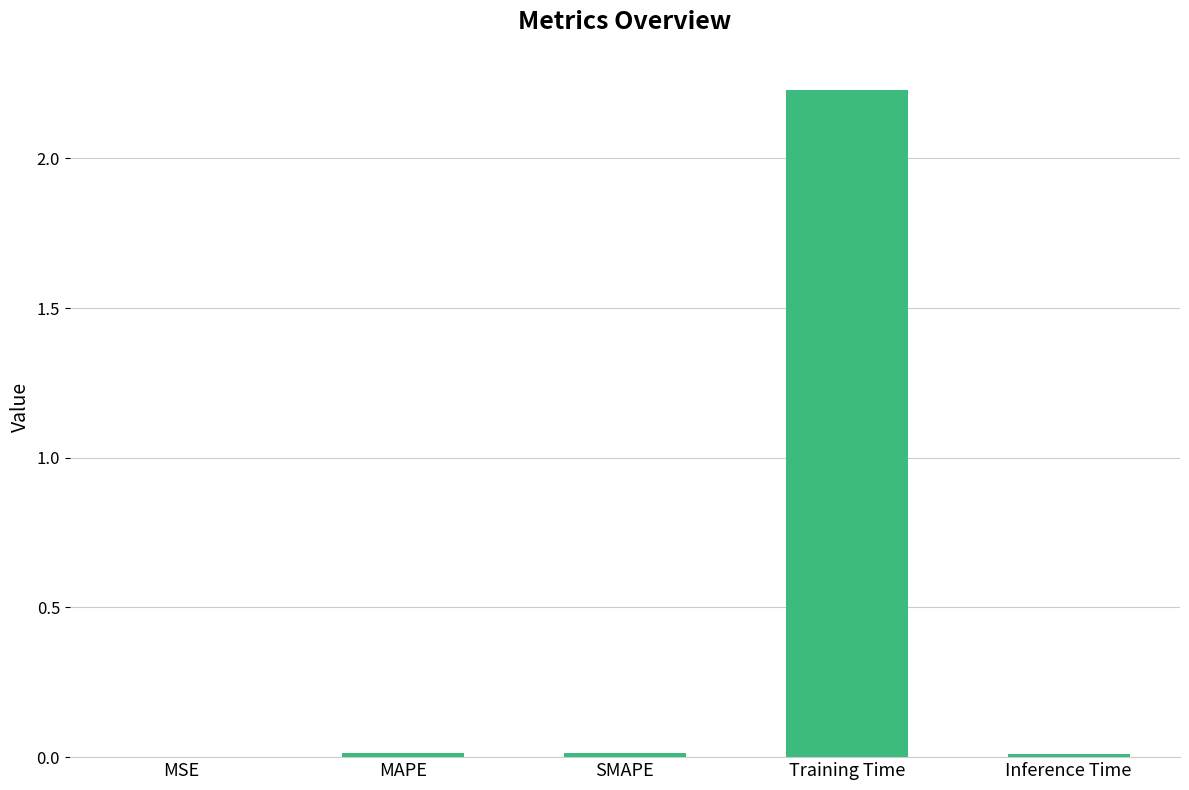

Is it true that the value at Inference Time is 0.0?

True